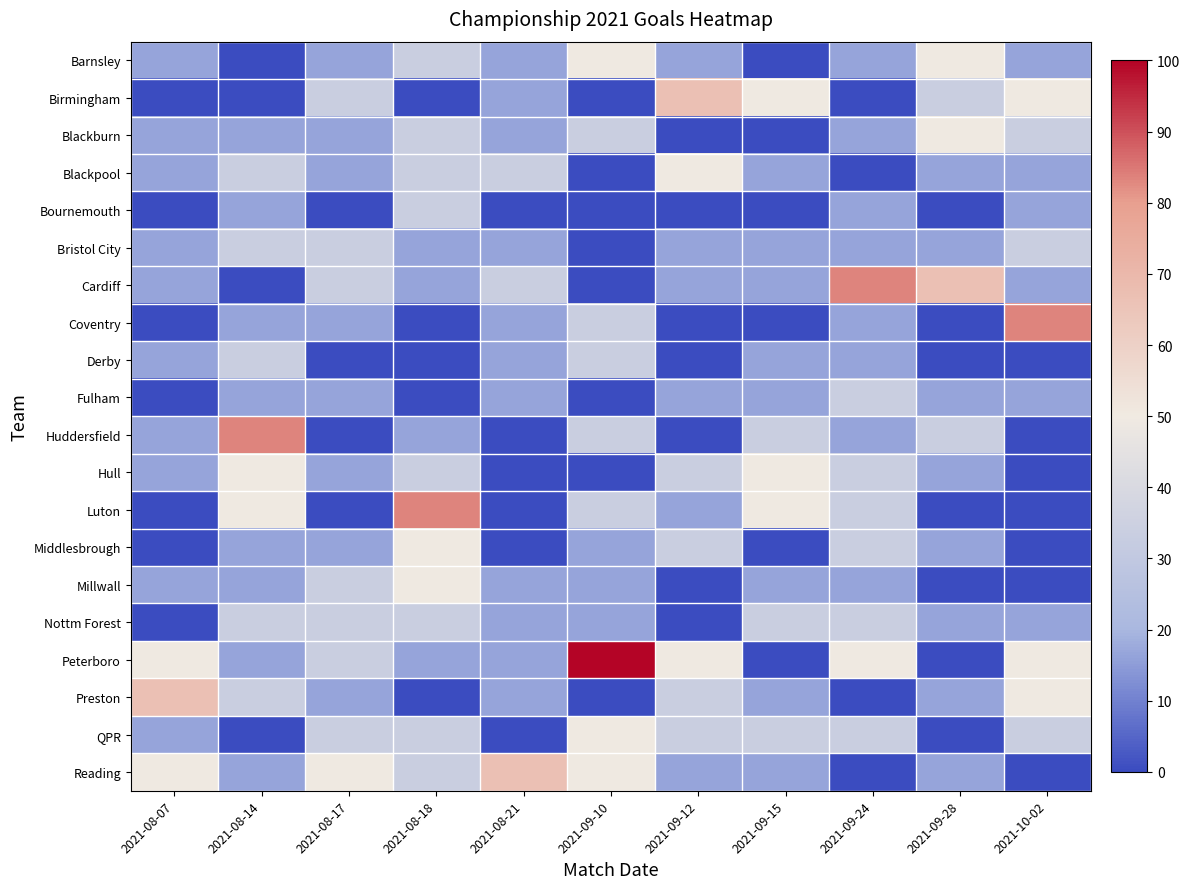

Reading left to right, extract all data points from this chart.

Barnsley: 2021-08-07=16.7	2021-08-14=0.0	2021-08-17=16.7	2021-08-18=33.3	2021-08-21=16.7	2021-09-10=50.0	2021-09-12=16.7	2021-09-15=0.0	2021-09-24=16.7	2021-09-28=50.0	2021-10-02=16.7
Birmingham: 2021-08-07=0.0	2021-08-14=0.0	2021-08-17=33.3	2021-08-18=0.0	2021-08-21=16.7	2021-09-10=0.0	2021-09-12=66.7	2021-09-15=50.0	2021-09-24=0.0	2021-09-28=33.3	2021-10-02=50.0
Blackburn: 2021-08-07=16.7	2021-08-14=16.7	2021-08-17=16.7	2021-08-18=33.3	2021-08-21=16.7	2021-09-10=33.3	2021-09-12=0.0	2021-09-15=0.0	2021-09-24=16.7	2021-09-28=50.0	2021-10-02=33.3
Blackpool: 2021-08-07=16.7	2021-08-14=33.3	2021-08-17=16.7	2021-08-18=33.3	2021-08-21=33.3	2021-09-10=0.0	2021-09-12=50.0	2021-09-15=16.7	2021-09-24=0.0	2021-09-28=16.7	2021-10-02=16.7
Bournemouth: 2021-08-07=0.0	2021-08-14=16.7	2021-08-17=0.0	2021-08-18=33.3	2021-08-21=0.0	2021-09-10=0.0	2021-09-12=0.0	2021-09-15=0.0	2021-09-24=16.7	2021-09-28=0.0	2021-10-02=16.7
Bristol City: 2021-08-07=16.7	2021-08-14=33.3	2021-08-17=33.3	2021-08-18=16.7	2021-08-21=16.7	2021-09-10=0.0	2021-09-12=16.7	2021-09-15=16.7	2021-09-24=16.7	2021-09-28=16.7	2021-10-02=33.3
Cardiff: 2021-08-07=16.7	2021-08-14=0.0	2021-08-17=33.3	2021-08-18=16.7	2021-08-21=33.3	2021-09-10=0.0	2021-09-12=16.7	2021-09-15=16.7	2021-09-24=83.3	2021-09-28=66.7	2021-10-02=16.7
Coventry: 2021-08-07=0.0	2021-08-14=16.7	2021-08-17=16.7	2021-08-18=0.0	2021-08-21=16.7	2021-09-10=33.3	2021-09-12=0.0	2021-09-15=0.0	2021-09-24=16.7	2021-09-28=0.0	2021-10-02=83.3
Derby: 2021-08-07=16.7	2021-08-14=33.3	2021-08-17=0.0	2021-08-18=0.0	2021-08-21=16.7	2021-09-10=33.3	2021-09-12=0.0	2021-09-15=16.7	2021-09-24=16.7	2021-09-28=0.0	2021-10-02=0.0
Fulham: 2021-08-07=0.0	2021-08-14=16.7	2021-08-17=16.7	2021-08-18=0.0	2021-08-21=16.7	2021-09-10=0.0	2021-09-12=16.7	2021-09-15=16.7	2021-09-24=33.3	2021-09-28=16.7	2021-10-02=16.7
Huddersfield: 2021-08-07=16.7	2021-08-14=83.3	2021-08-17=0.0	2021-08-18=16.7	2021-08-21=0.0	2021-09-10=33.3	2021-09-12=0.0	2021-09-15=33.3	2021-09-24=16.7	2021-09-28=33.3	2021-10-02=0.0
Hull: 2021-08-07=16.7	2021-08-14=50.0	2021-08-17=16.7	2021-08-18=33.3	2021-08-21=0.0	2021-09-10=0.0	2021-09-12=33.3	2021-09-15=50.0	2021-09-24=33.3	2021-09-28=16.7	2021-10-02=0.0
Luton: 2021-08-07=0.0	2021-08-14=50.0	2021-08-17=0.0	2021-08-18=83.3	2021-08-21=0.0	2021-09-10=33.3	2021-09-12=16.7	2021-09-15=50.0	2021-09-24=33.3	2021-09-28=0.0	2021-10-02=0.0
Middlesbrough: 2021-08-07=0.0	2021-08-14=16.7	2021-08-17=16.7	2021-08-18=50.0	2021-08-21=0.0	2021-09-10=16.7	2021-09-12=33.3	2021-09-15=0.0	2021-09-24=33.3	2021-09-28=16.7	2021-10-02=0.0
Millwall: 2021-08-07=16.7	2021-08-14=16.7	2021-08-17=33.3	2021-08-18=50.0	2021-08-21=16.7	2021-09-10=16.7	2021-09-12=0.0	2021-09-15=16.7	2021-09-24=16.7	2021-09-28=0.0	2021-10-02=0.0
Nottm Forest: 2021-08-07=0.0	2021-08-14=33.3	2021-08-17=33.3	2021-08-18=33.3	2021-08-21=16.7	2021-09-10=16.7	2021-09-12=0.0	2021-09-15=33.3	2021-09-24=33.3	2021-09-28=16.7	2021-10-02=16.7
Peterboro: 2021-08-07=50.0	2021-08-14=16.7	2021-08-17=33.3	2021-08-18=16.7	2021-08-21=16.7	2021-09-10=100.0	2021-09-12=50.0	2021-09-15=0.0	2021-09-24=50.0	2021-09-28=0.0	2021-10-02=50.0
Preston: 2021-08-07=66.7	2021-08-14=33.3	2021-08-17=16.7	2021-08-18=0.0	2021-08-21=16.7	2021-09-10=0.0	2021-09-12=33.3	2021-09-15=16.7	2021-09-24=0.0	2021-09-28=16.7	2021-10-02=50.0
QPR: 2021-08-07=16.7	2021-08-14=0.0	2021-08-17=33.3	2021-08-18=33.3	2021-08-21=0.0	2021-09-10=50.0	2021-09-12=33.3	2021-09-15=33.3	2021-09-24=33.3	2021-09-28=0.0	2021-10-02=33.3
Reading: 2021-08-07=50.0	2021-08-14=16.7	2021-08-17=50.0	2021-08-18=33.3	2021-08-21=66.7	2021-09-10=50.0	2021-09-12=16.7	2021-09-15=16.7	2021-09-24=0.0	2021-09-28=16.7	2021-10-02=0.0